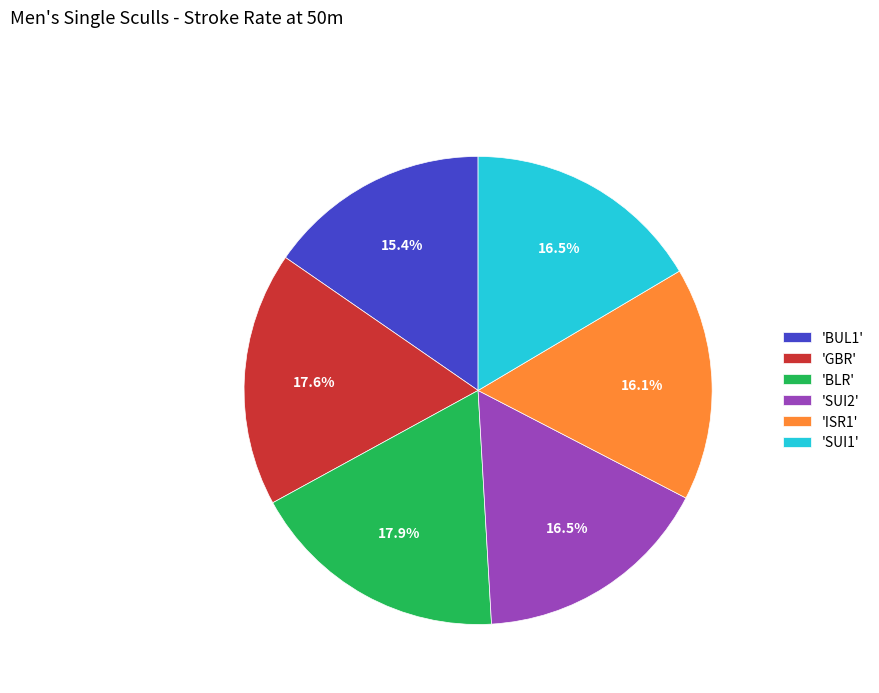

Count the number of slices in the pie.

6